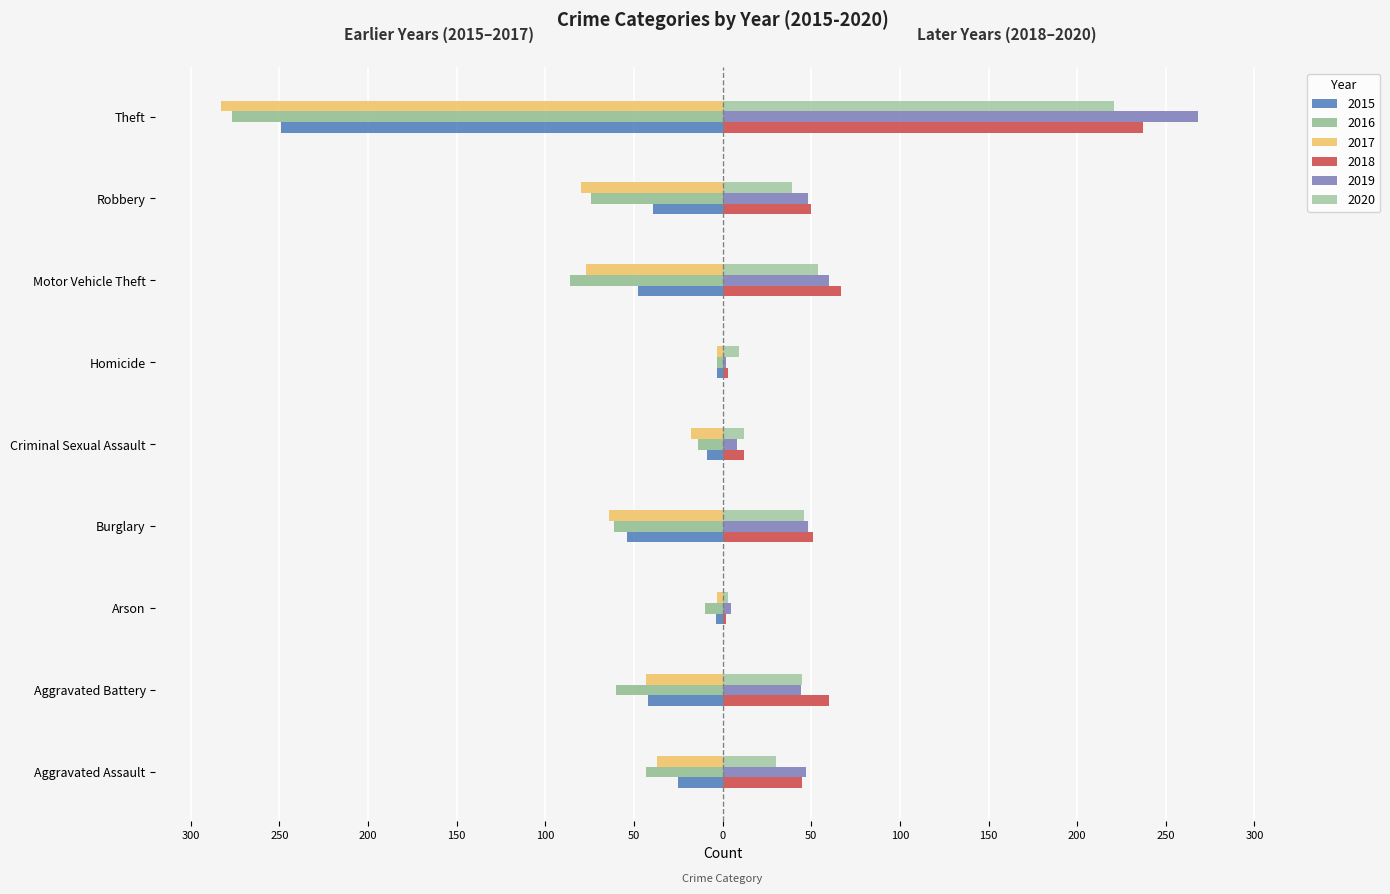

What is the label of the 7th bar from the left?

Motor Vehicle Theft